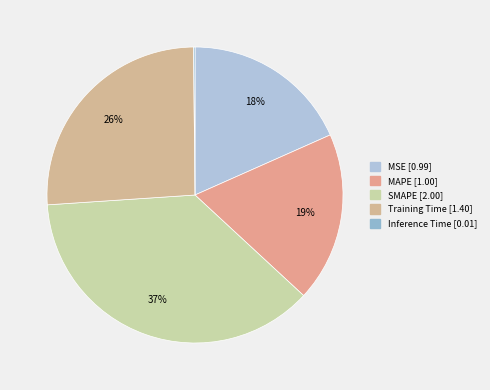

What is the total percentage of MSE and Training Time?

44.2%